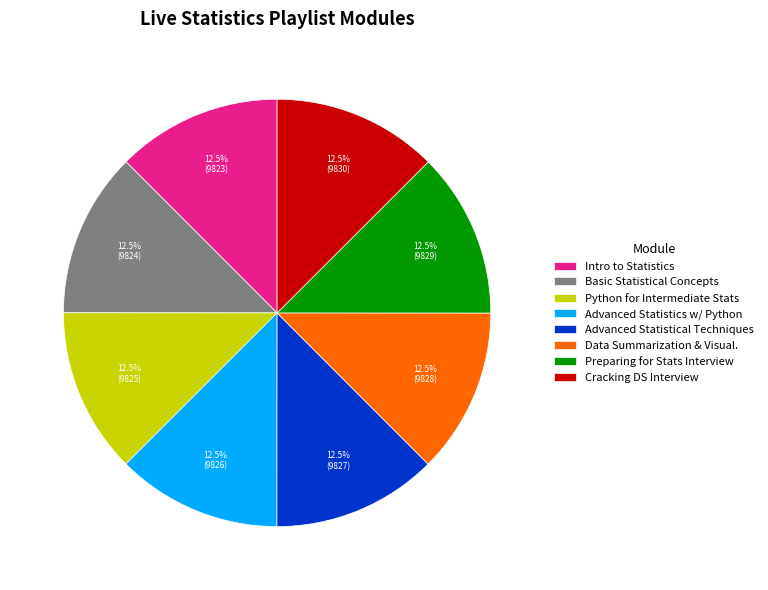

Is there a majority slice in this chart?

No